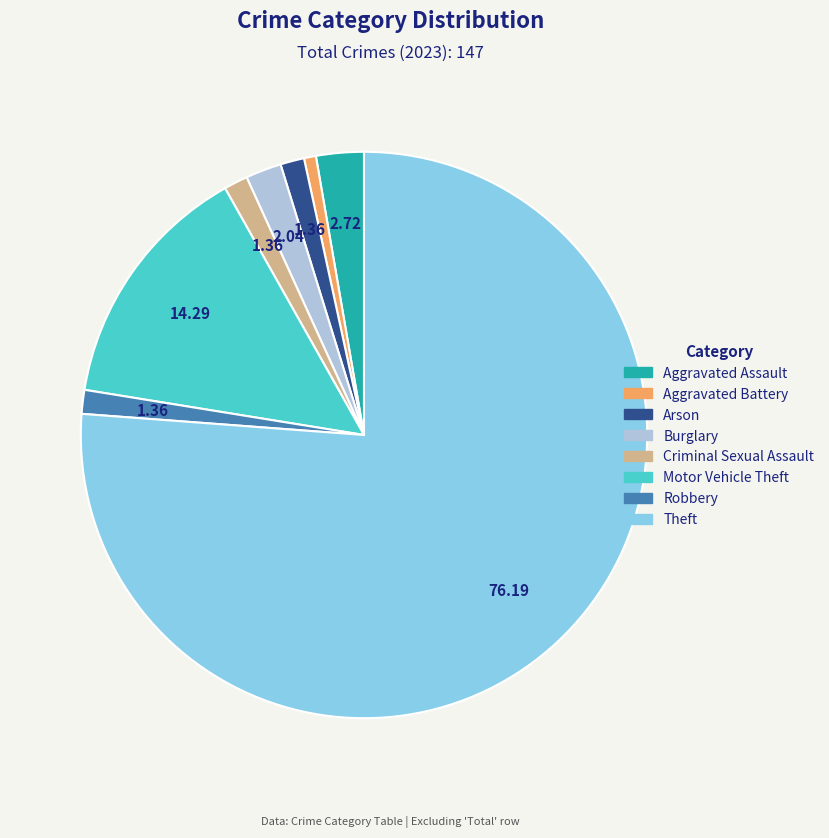

How many slices are in this pie chart?

8